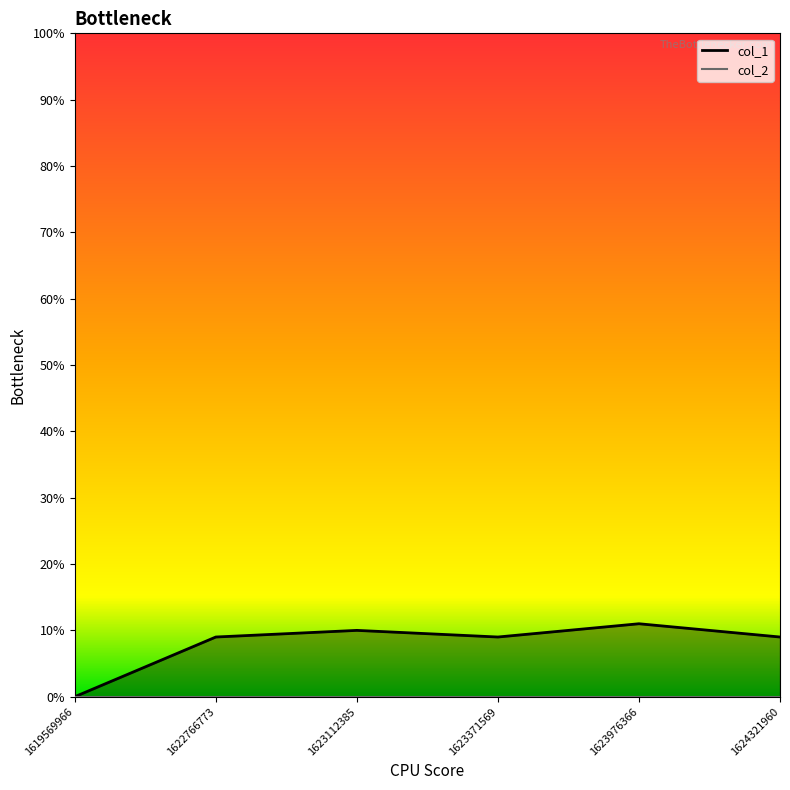

Which label corresponds to the smallest value in the chart?

1619569966